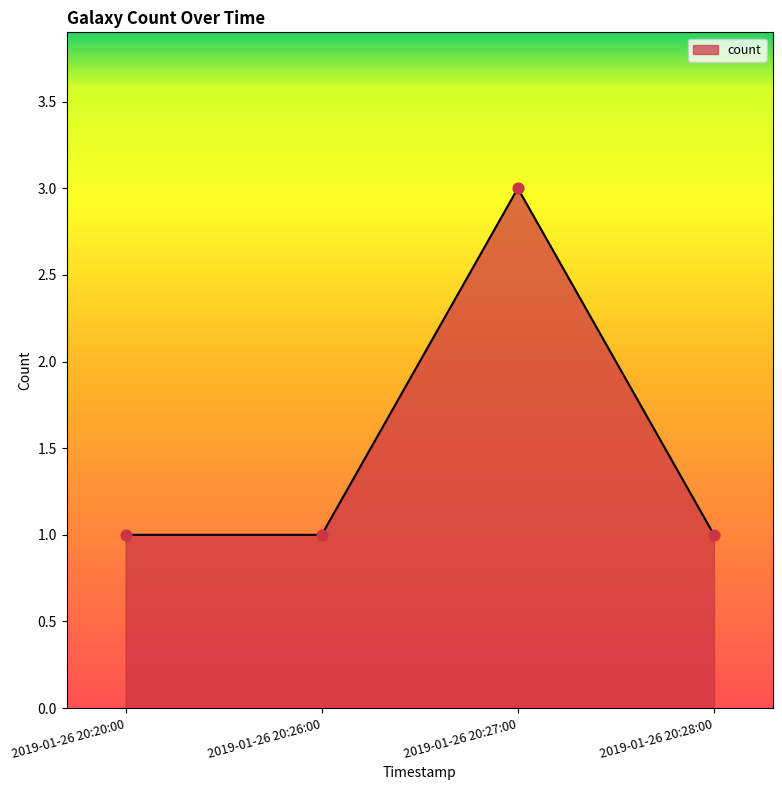

Which has a higher value, 2019-01-26 20:27:00 or 2019-01-26 20:28:00?

2019-01-26 20:27:00